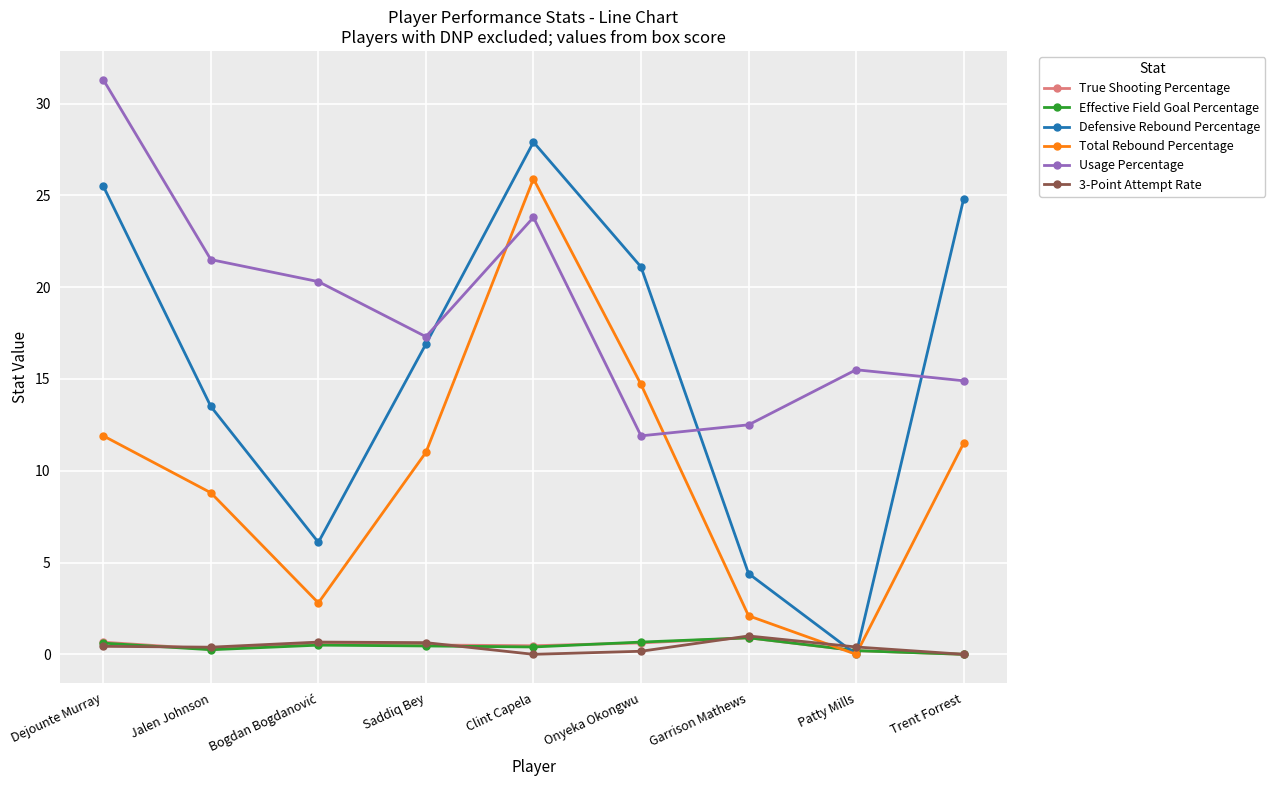

What is the label of the 5th point from the right?

Clint Capela